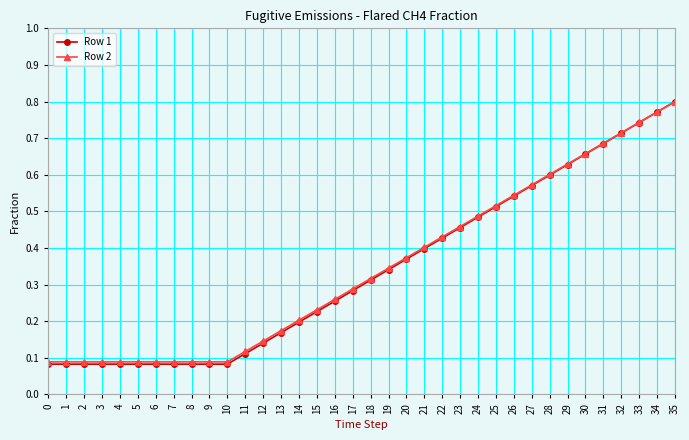

Which series changed the most between 5 and 20?

Row 1